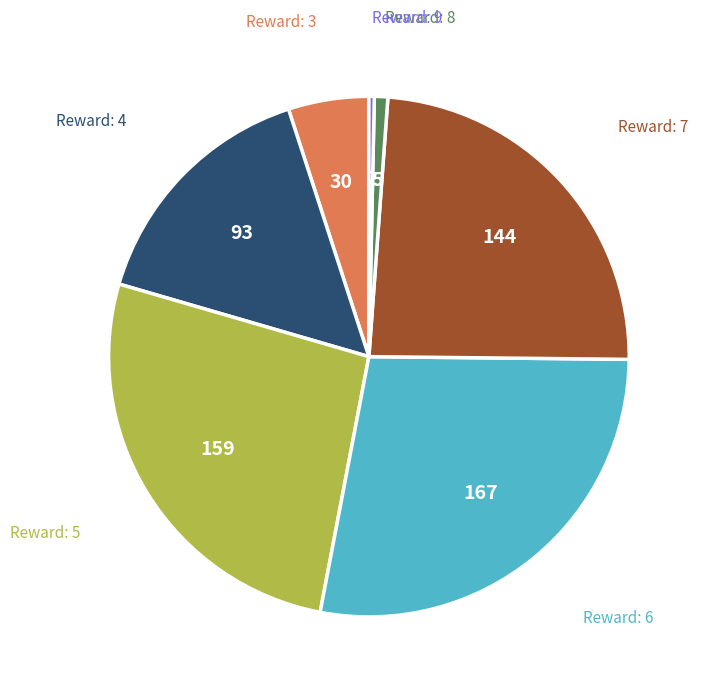

Does any single category account for the majority?

No